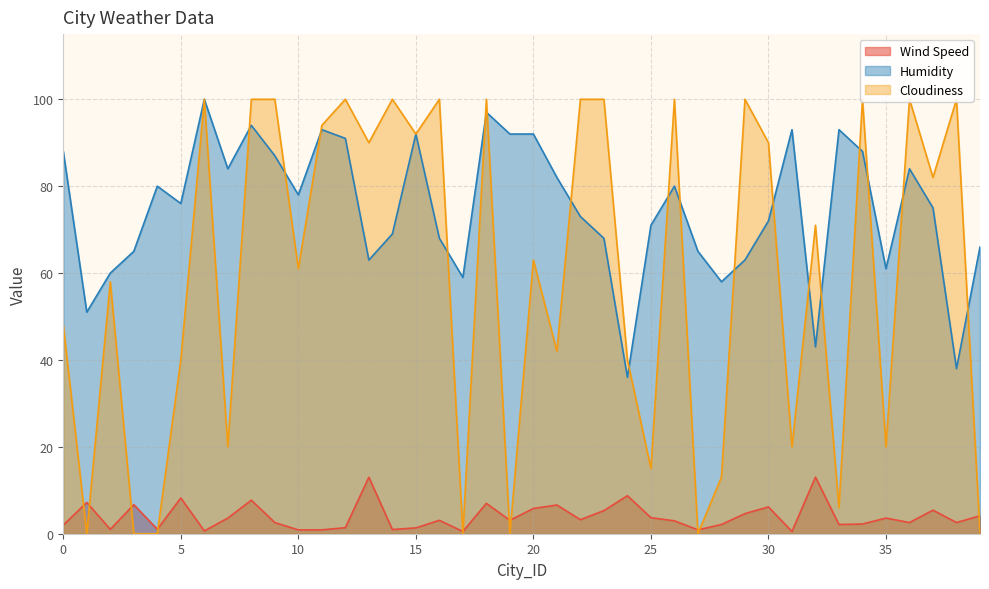

True or false: Humidity and Wind Speed cross at least once.

False